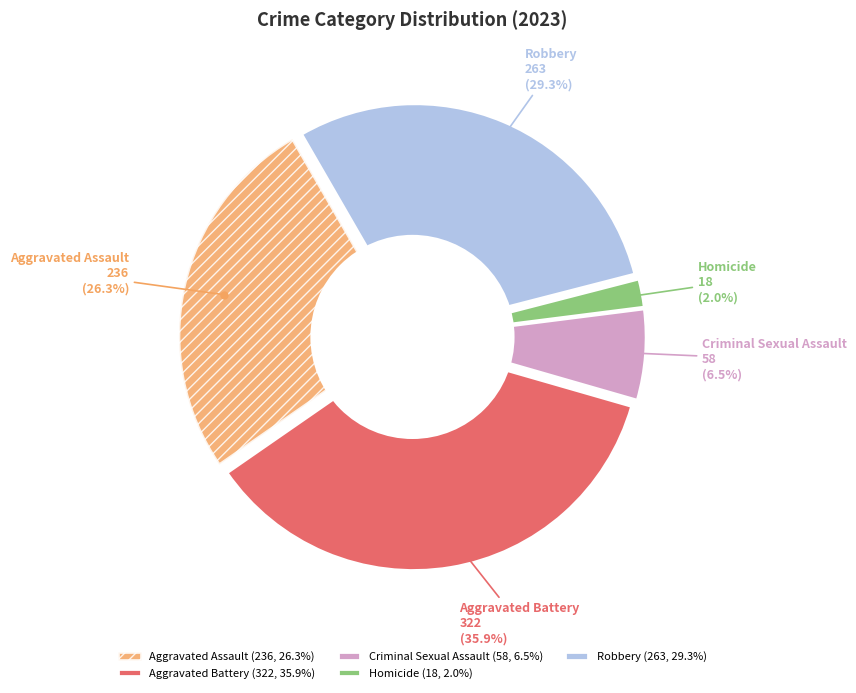

Between Aggravated Battery and Homicide, which is larger?

Aggravated Battery